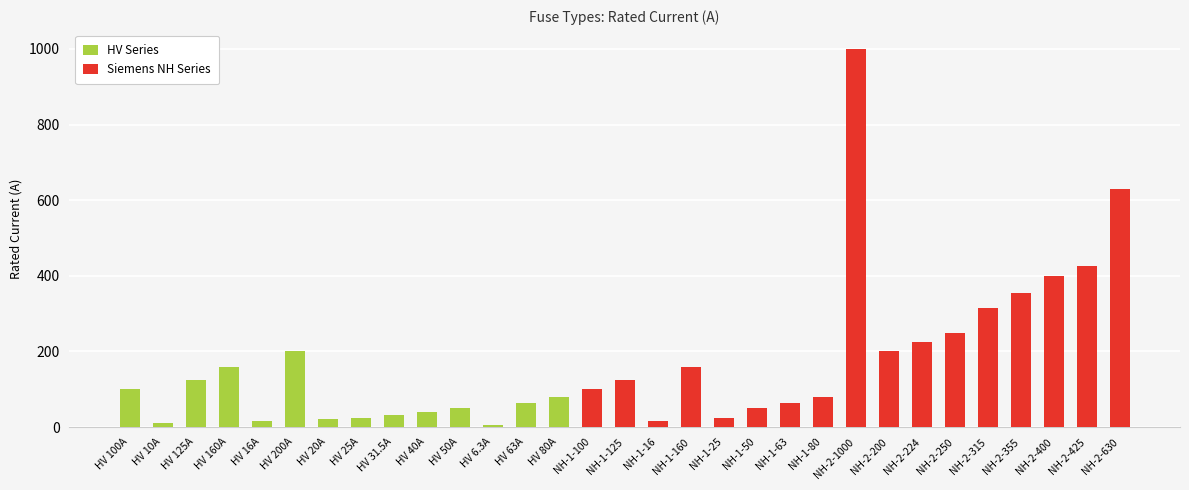

Between NH-1-63 and NH-1-125, which is larger?

NH-1-125